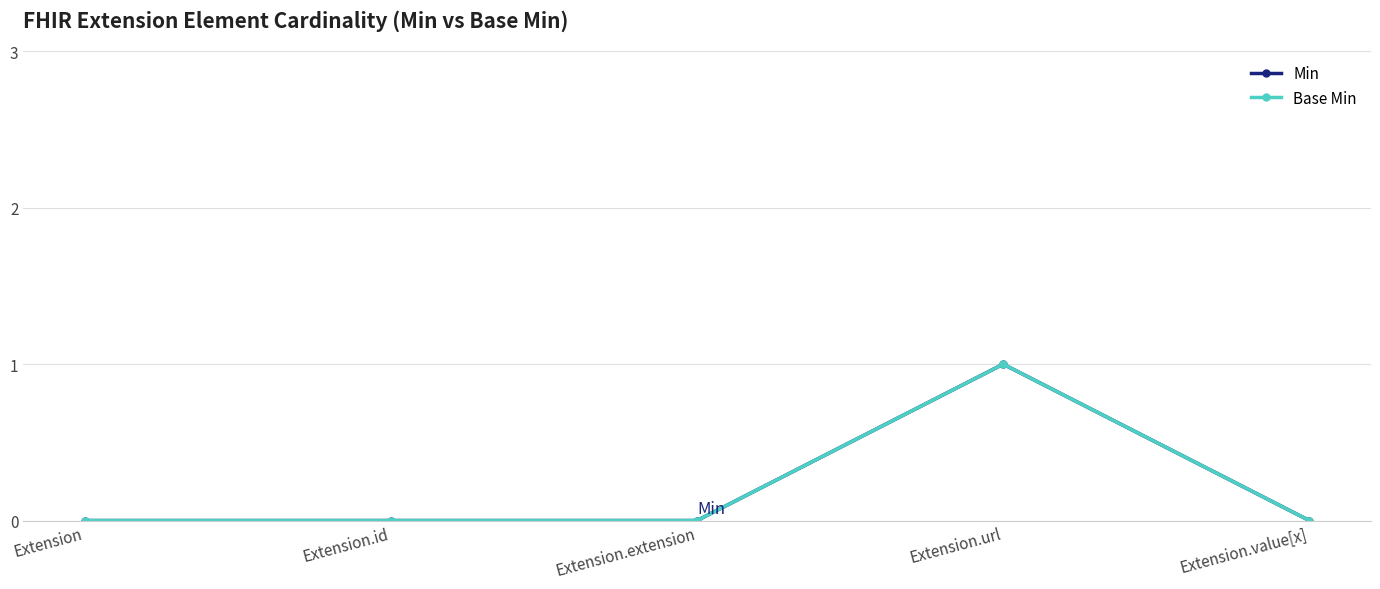

How many lines are shown in the chart?

2